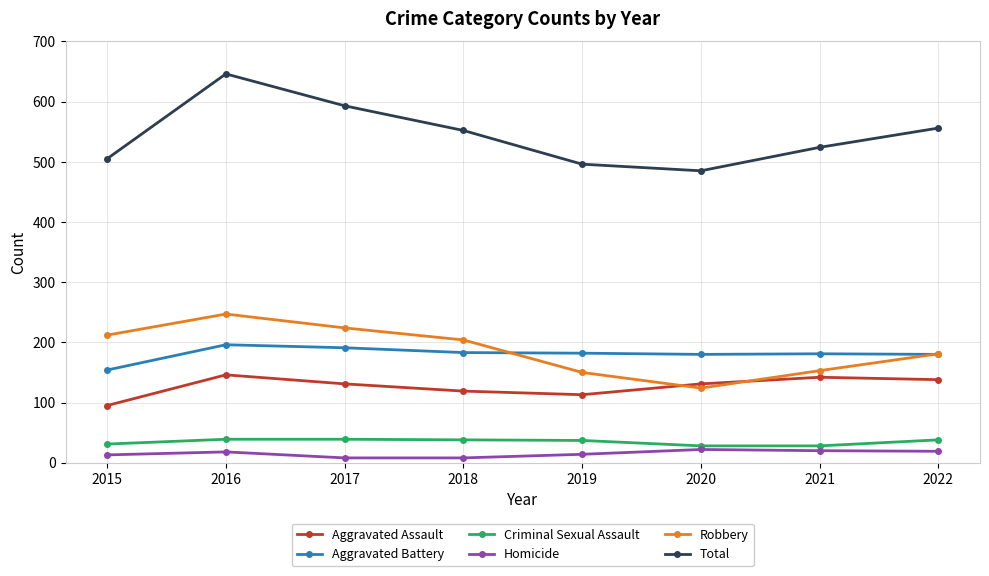

At which category does Aggravated Assault reach its first local peak?

2016